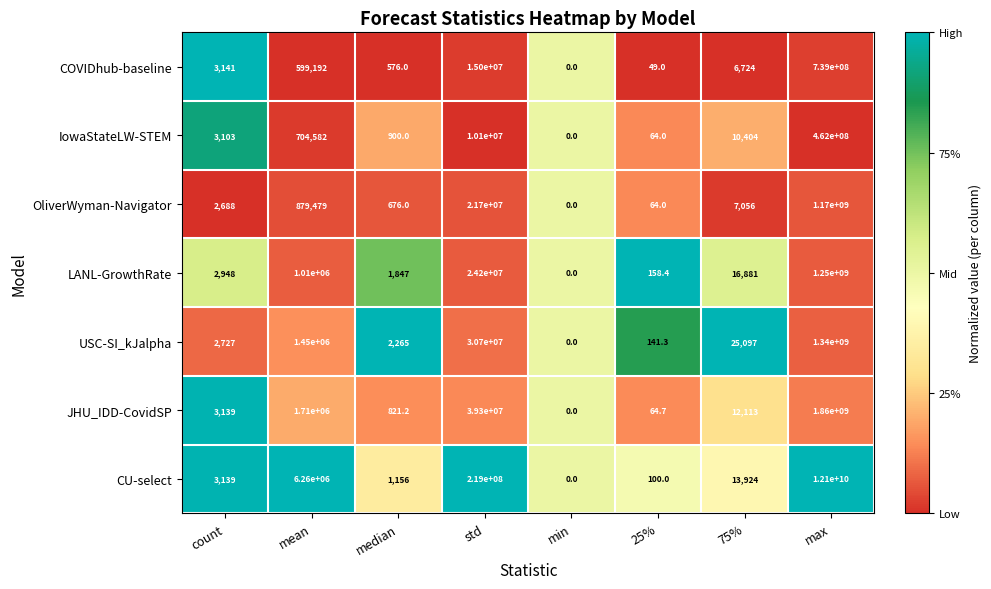

What is the difference between the maximum and minimum values in the USC-SI_kJalpha series?

1340000000.0